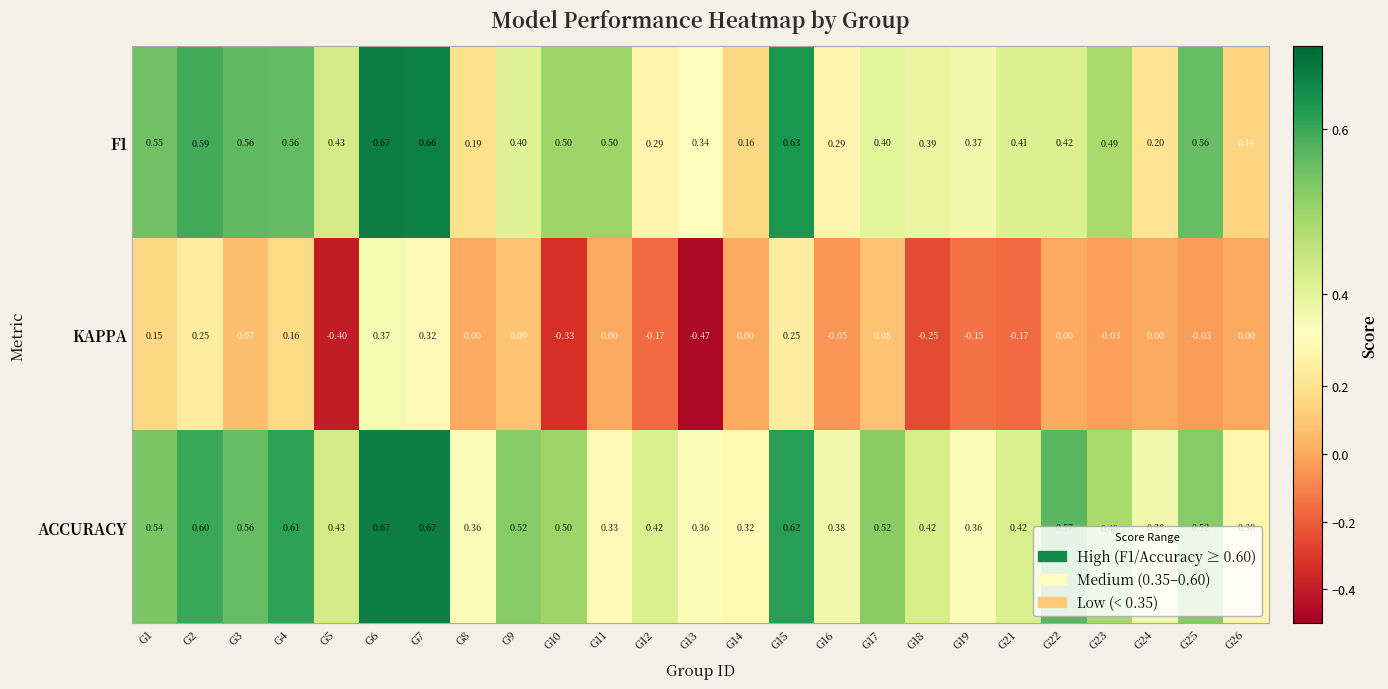

What is the difference between the highest and lowest values at G17?

0.4